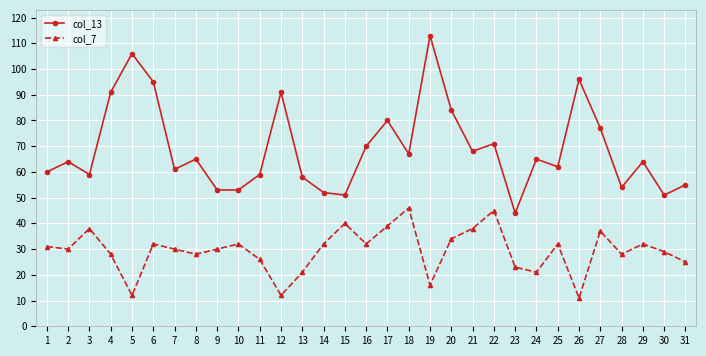

What is the sum of the col_7 values at 2 and 3?

68